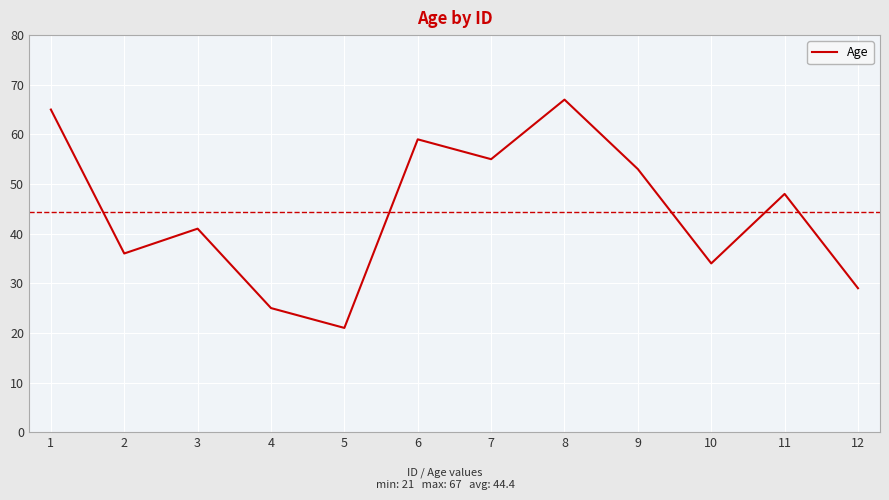

What is the difference between the values at 6 and 2?

23